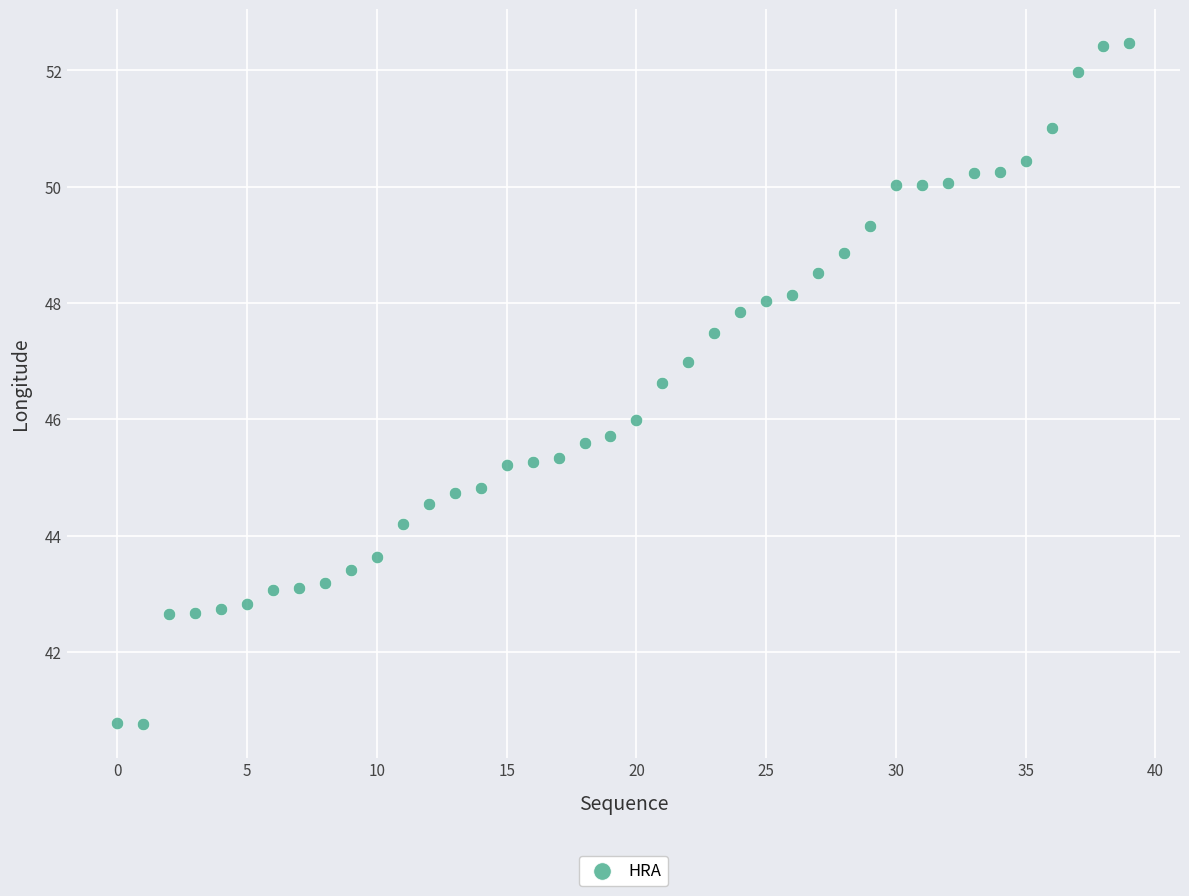

What is the range of Y values (max minus min)?

11.7